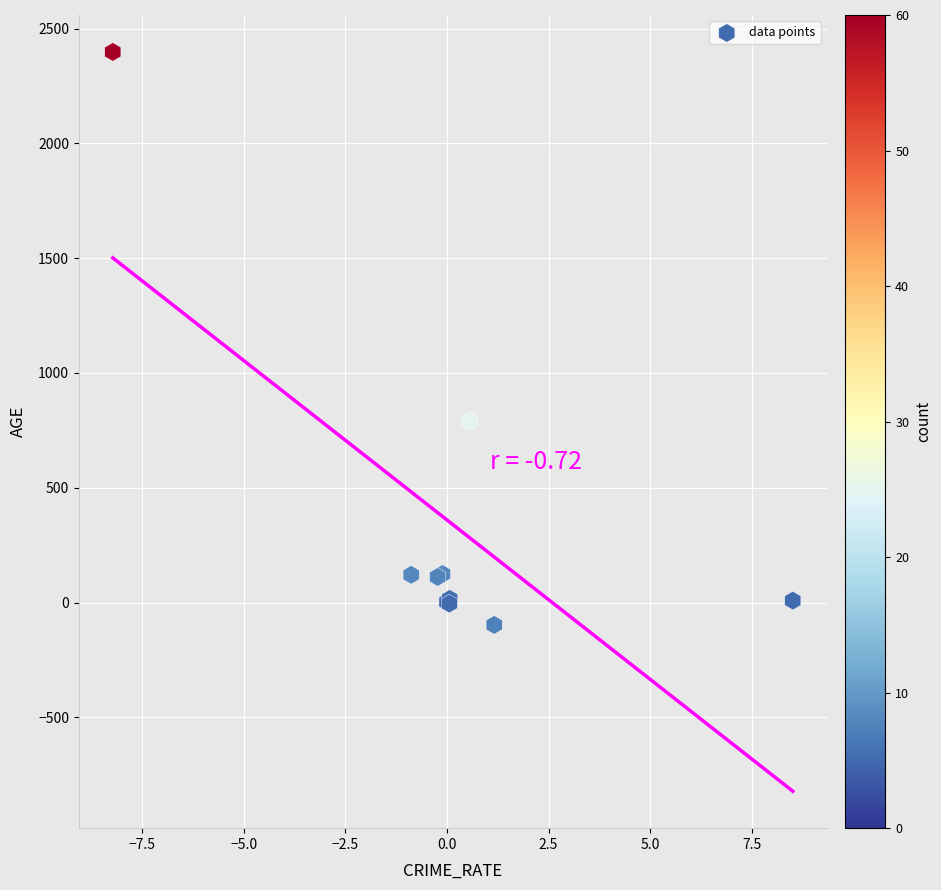

What Y value in the scatter plot is closest to 1150?

790.8